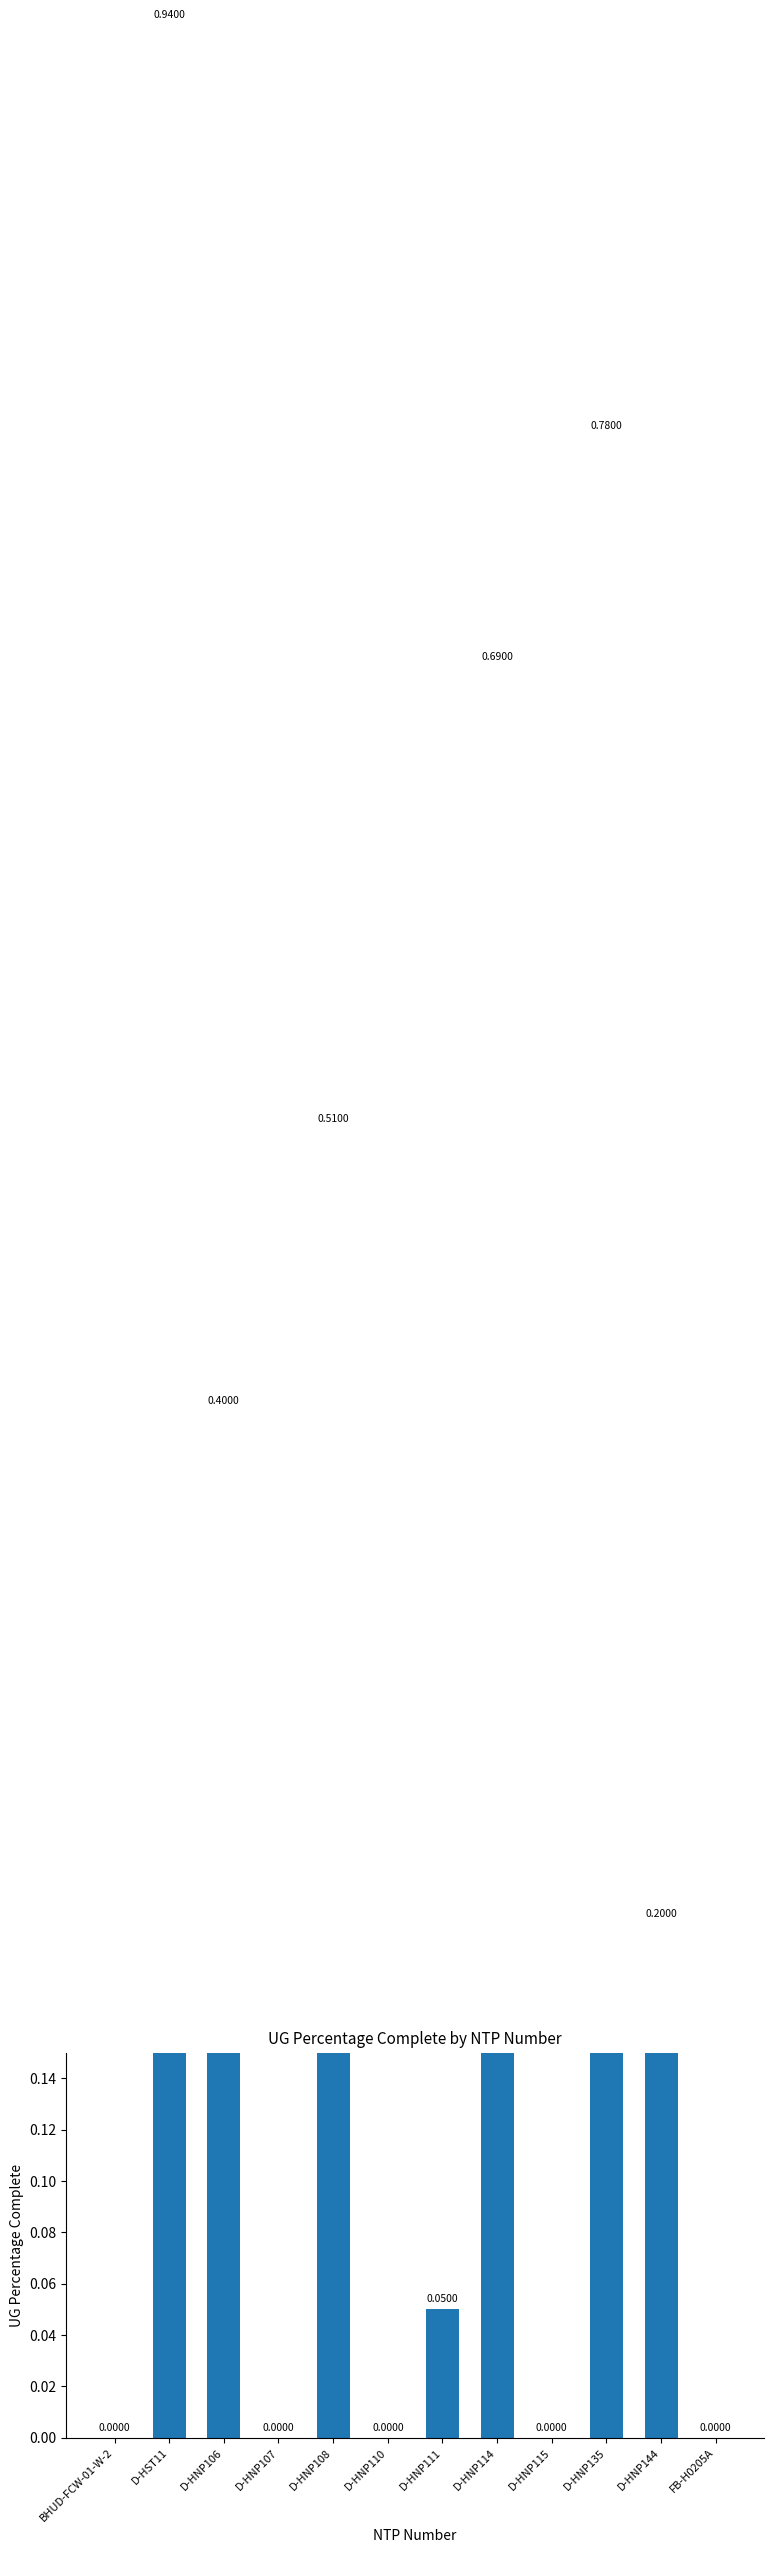

What is the difference between the maximum and minimum values?

0.9